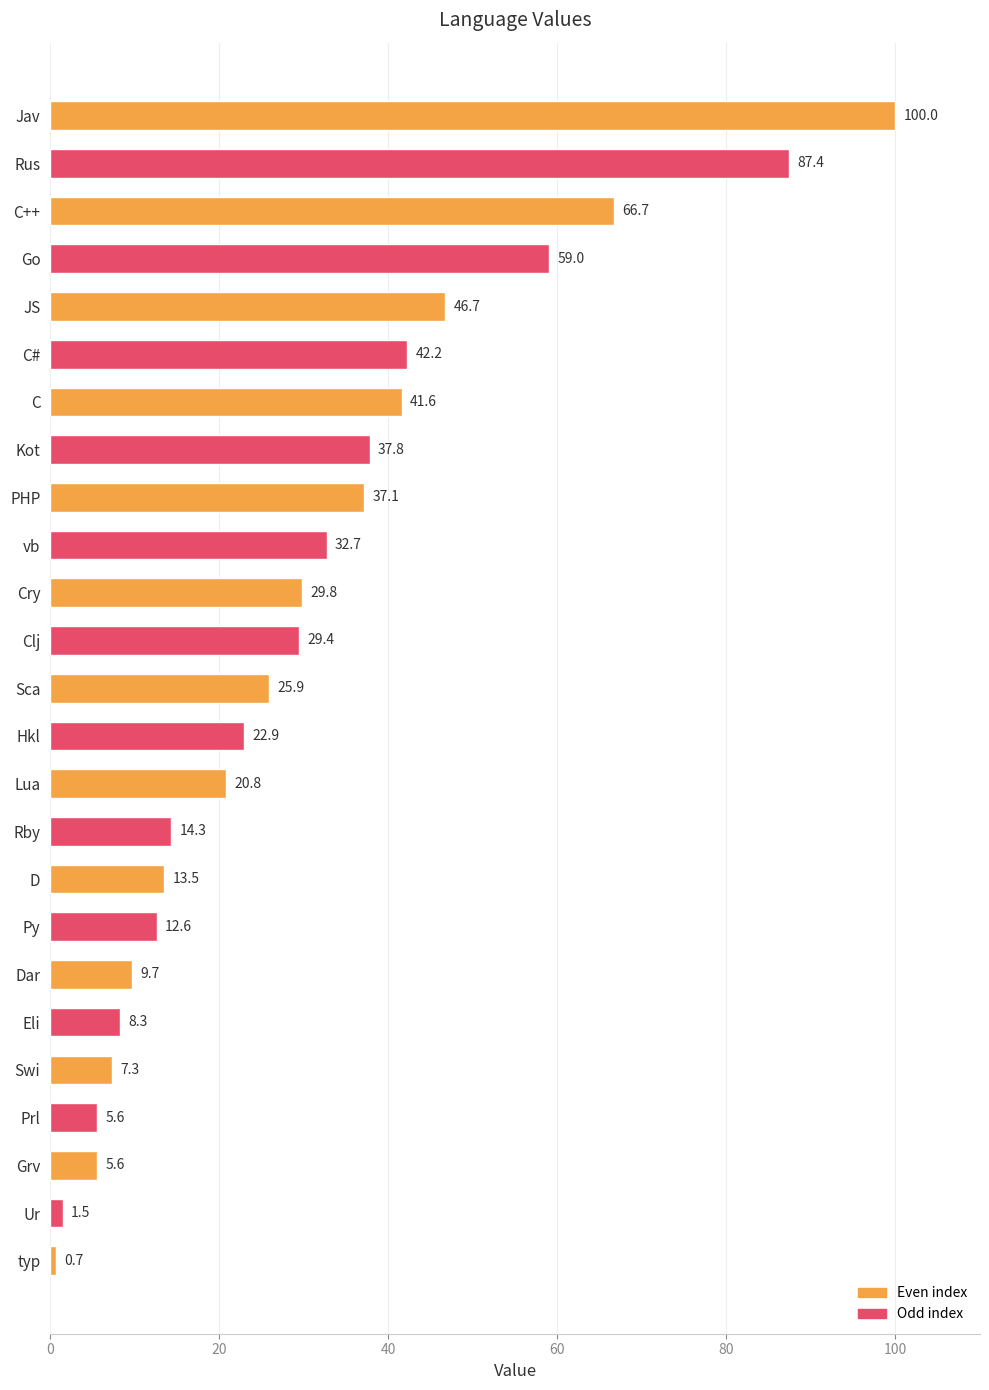

What position from the bottom is PHP?

17